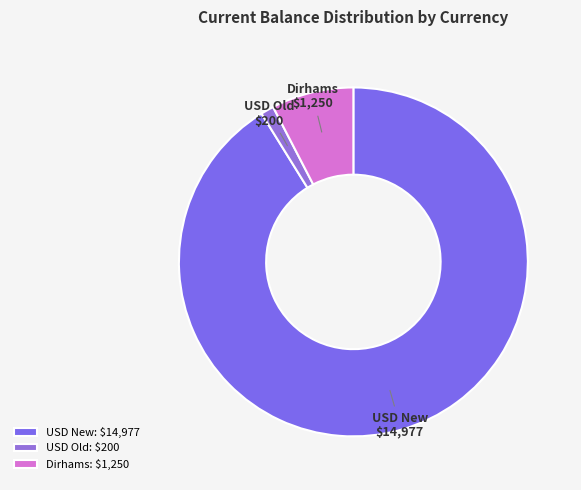

Which category has the biggest portion of the pie?

USD New